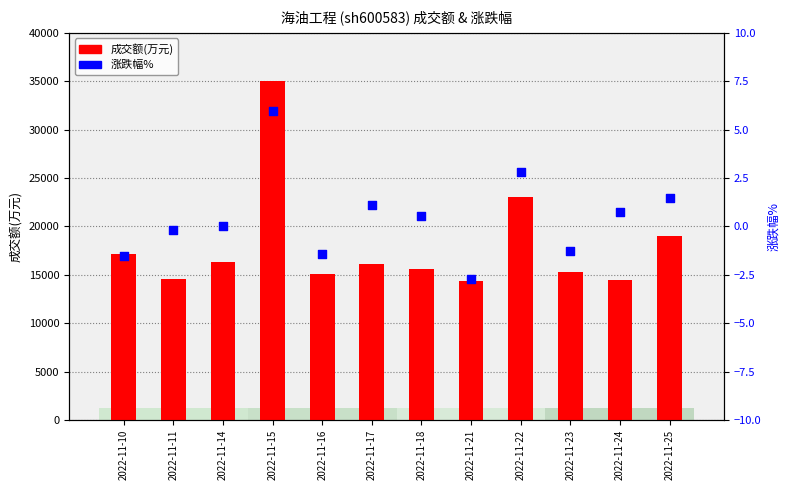

Which series contains the lowest Y value?

涨跌幅%